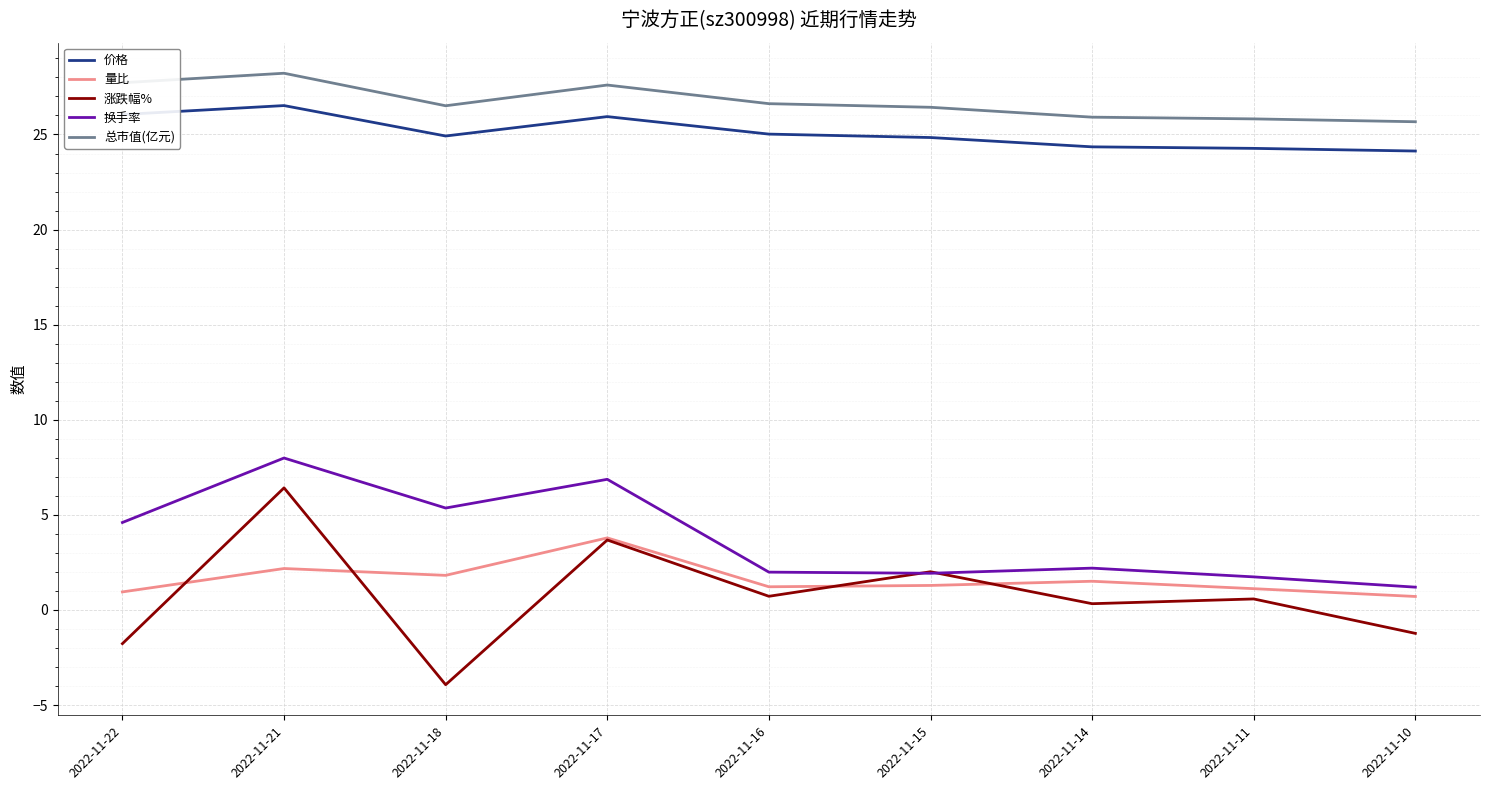

How many categories are shown in the chart?

9